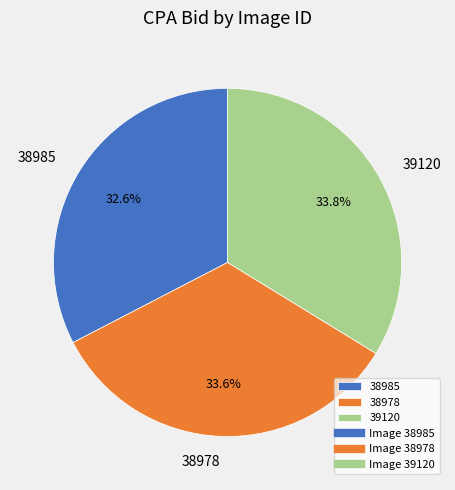

What is the smallest slice in the pie chart?

38985